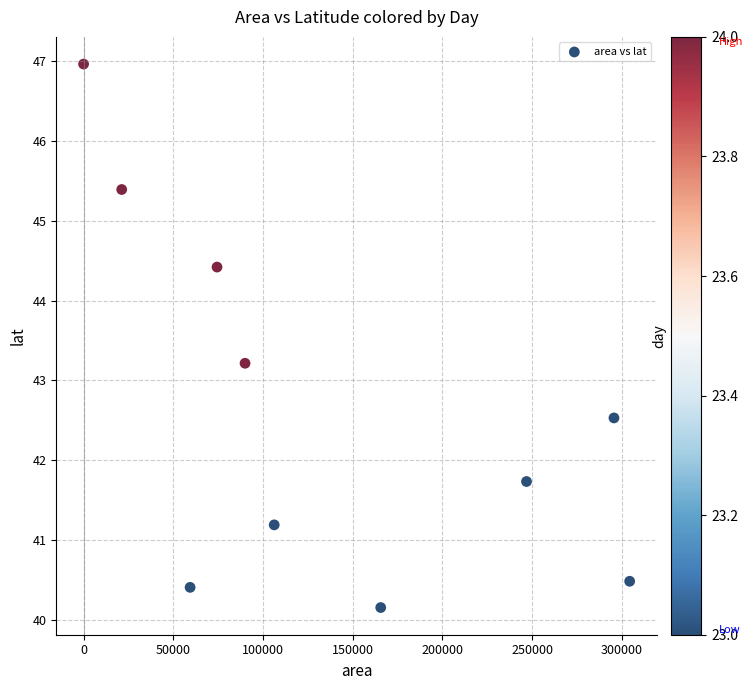

What is the range of X values (max minus min)?

304375.0